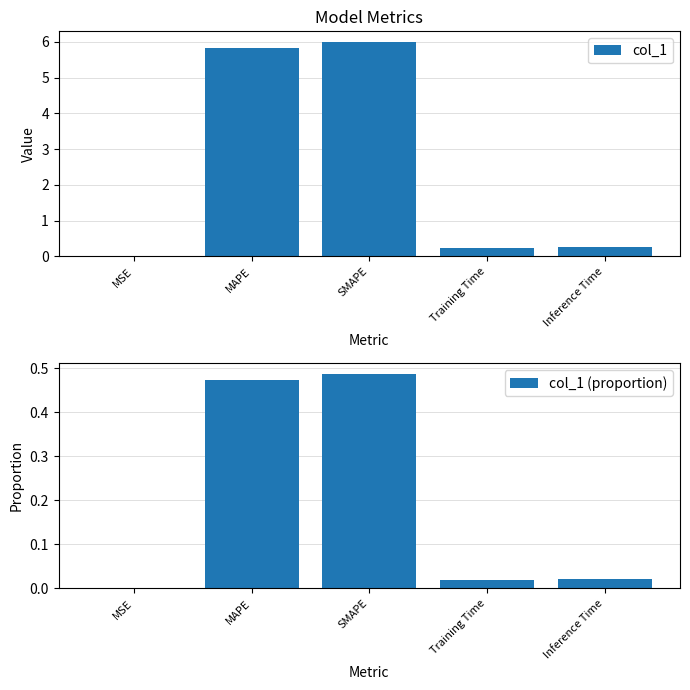

Reading right to left, what are all the values shown in this chart?

col_1: 0.3	0.2	6.0	5.8	0.0
col_1 (proportion): 0.0	0.0	0.5	0.5	0.0